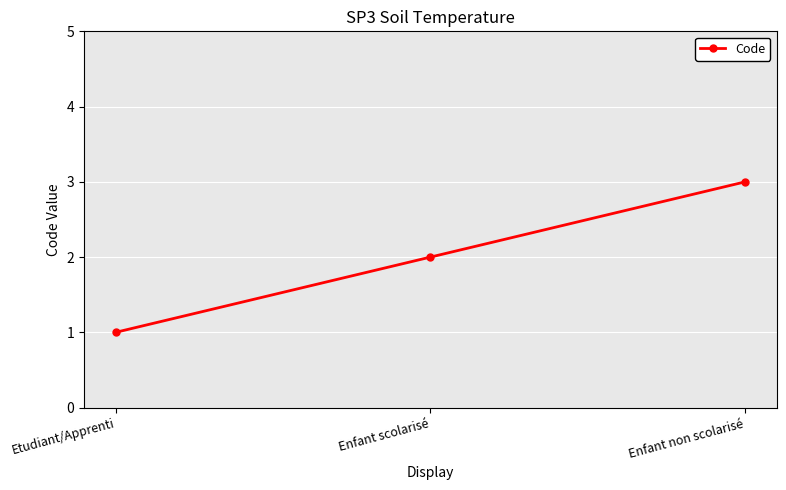

What is the value of the 1st point from the left?

1